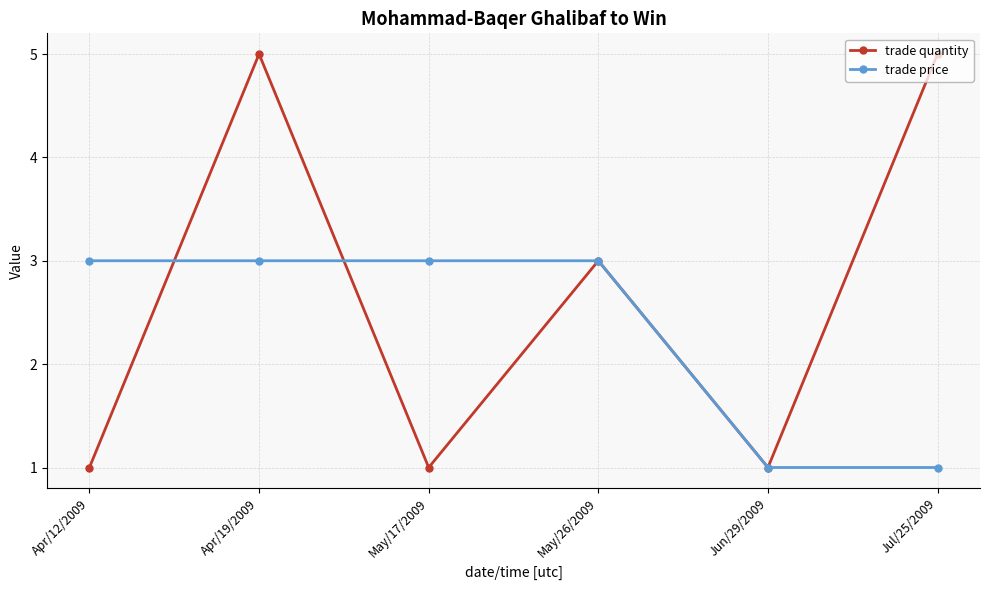

What is the label of the 4th point from the right?

May/17/2009